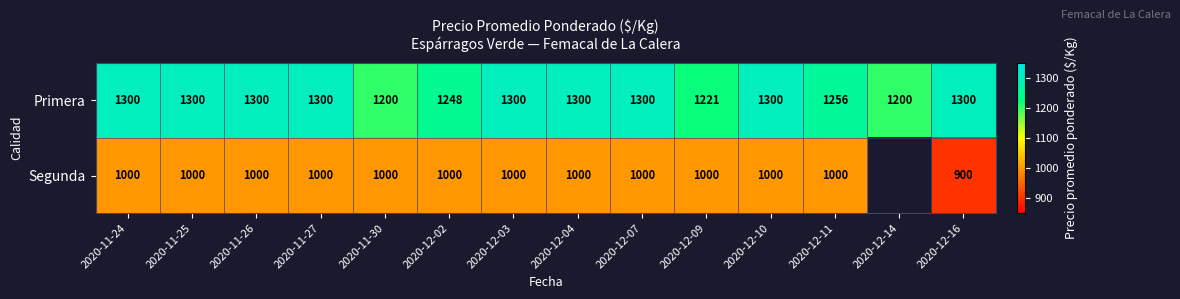

Between 2020-12-04 and 2020-12-16, which series saw the biggest shift?

Segunda